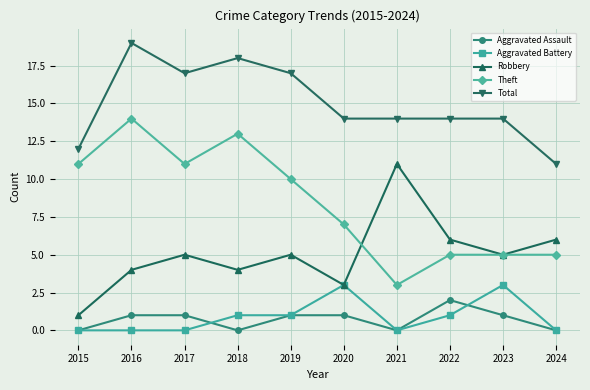

The value of Aggravated Battery at 2016 is 0. True or false?

True